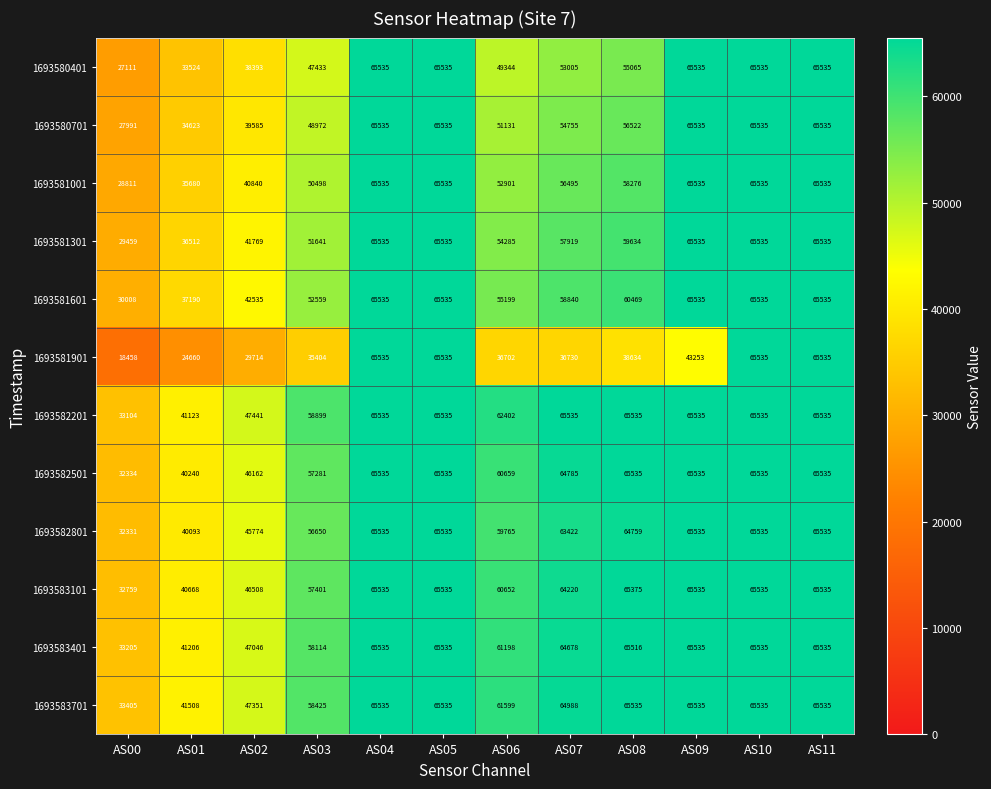

Count the number of data series in this chart.

12